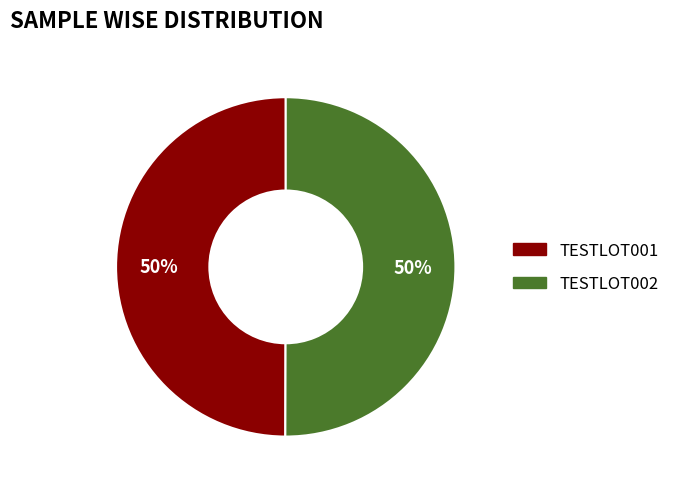

To the nearest percent, what is the combined percentage of TESTLOT001 and TESTLOT002?

100%